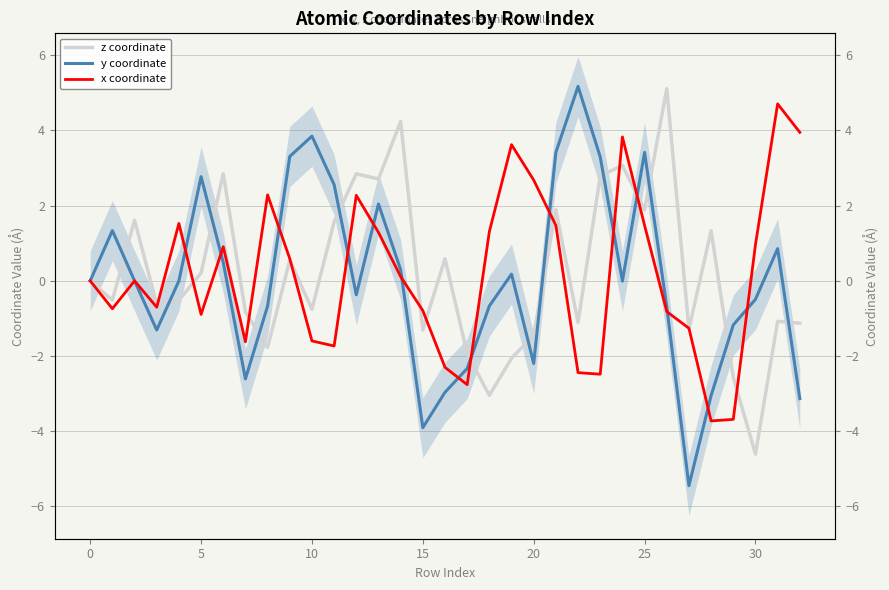

In x coordinate, how many points are higher than both neighbors (excluding endpoints)?

8